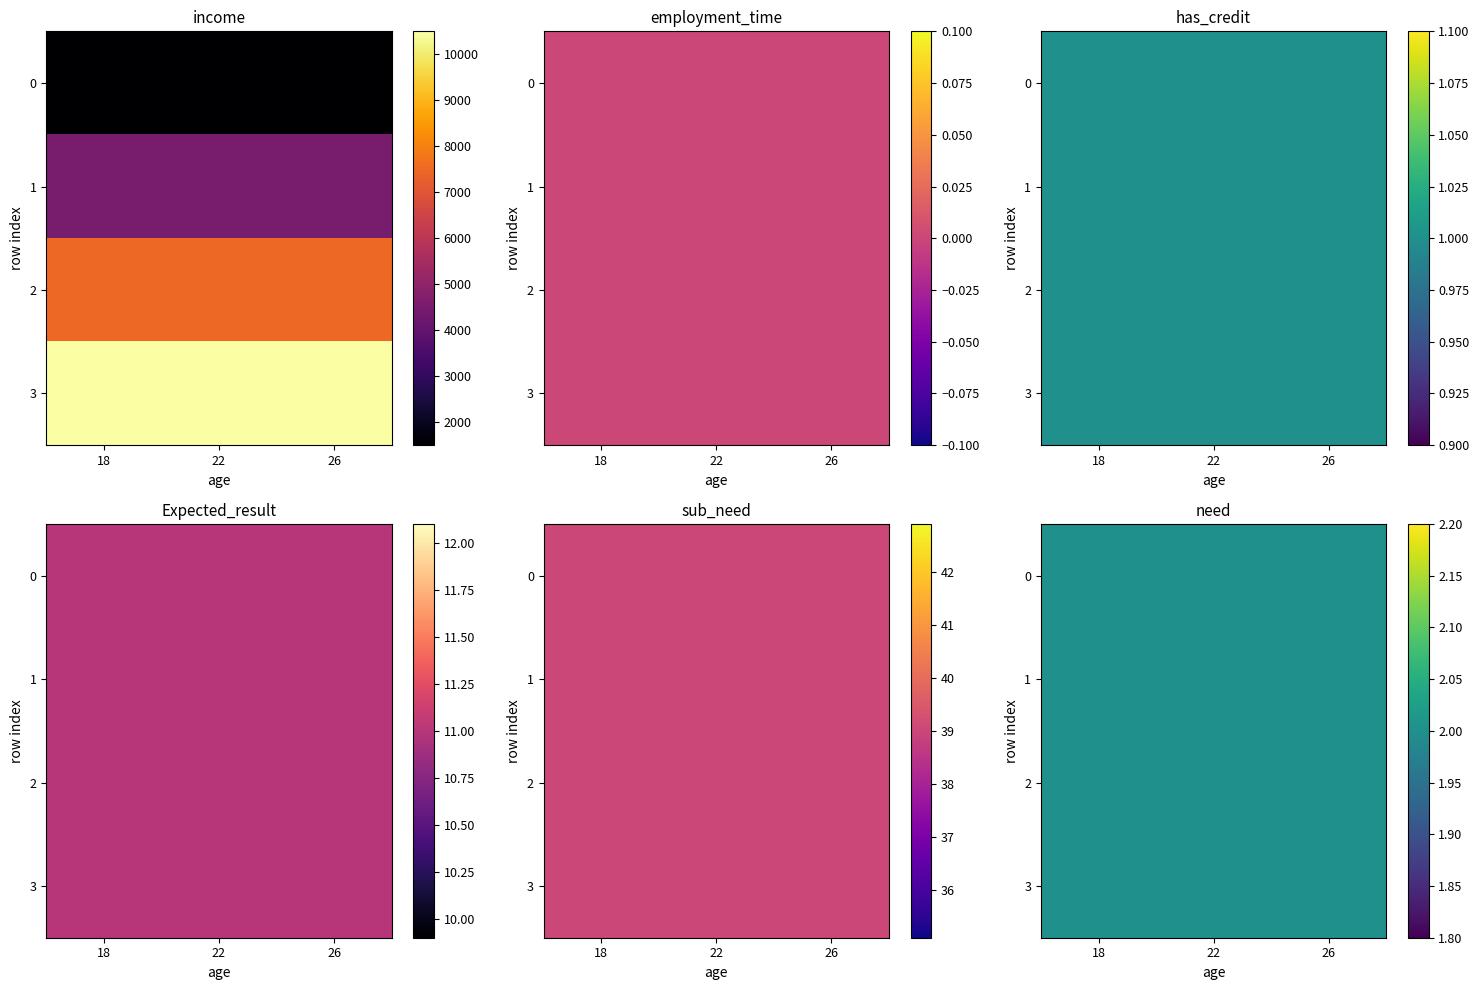

The income vs age (row 9-11) series shows 3147 at 0. True or false?

False